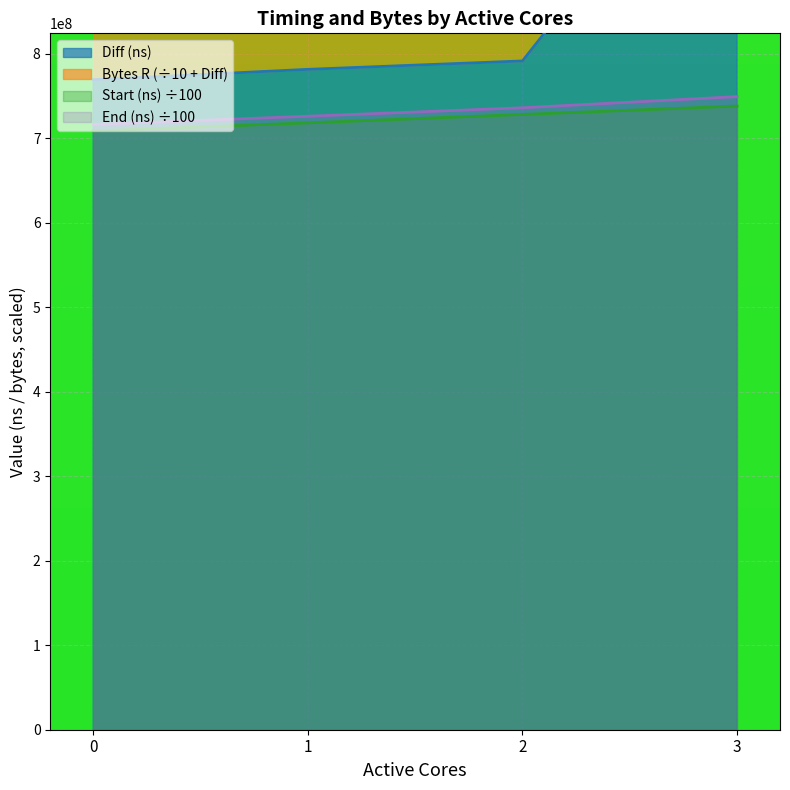

What is the total value across all series at 0?

2194022235.1